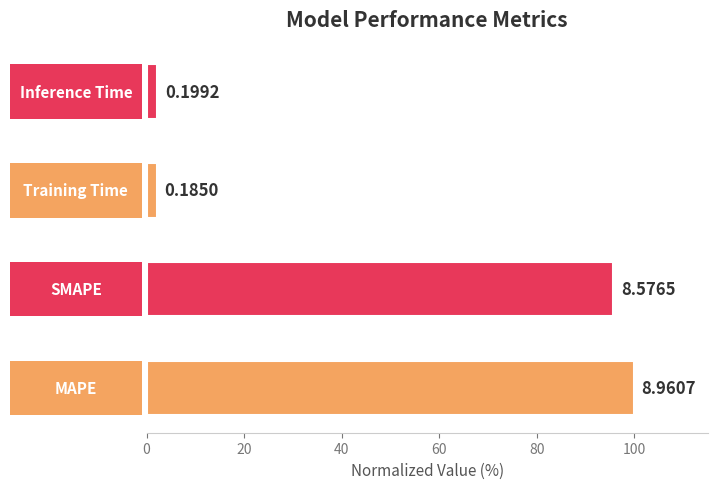

How many bars are there in total?

4